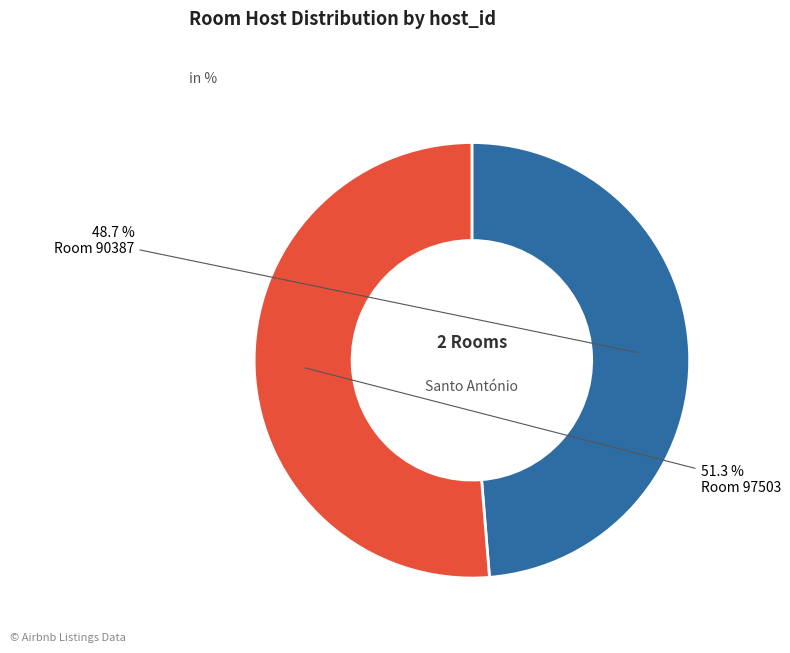

Does Room 90387 represent more than half of the total?

No